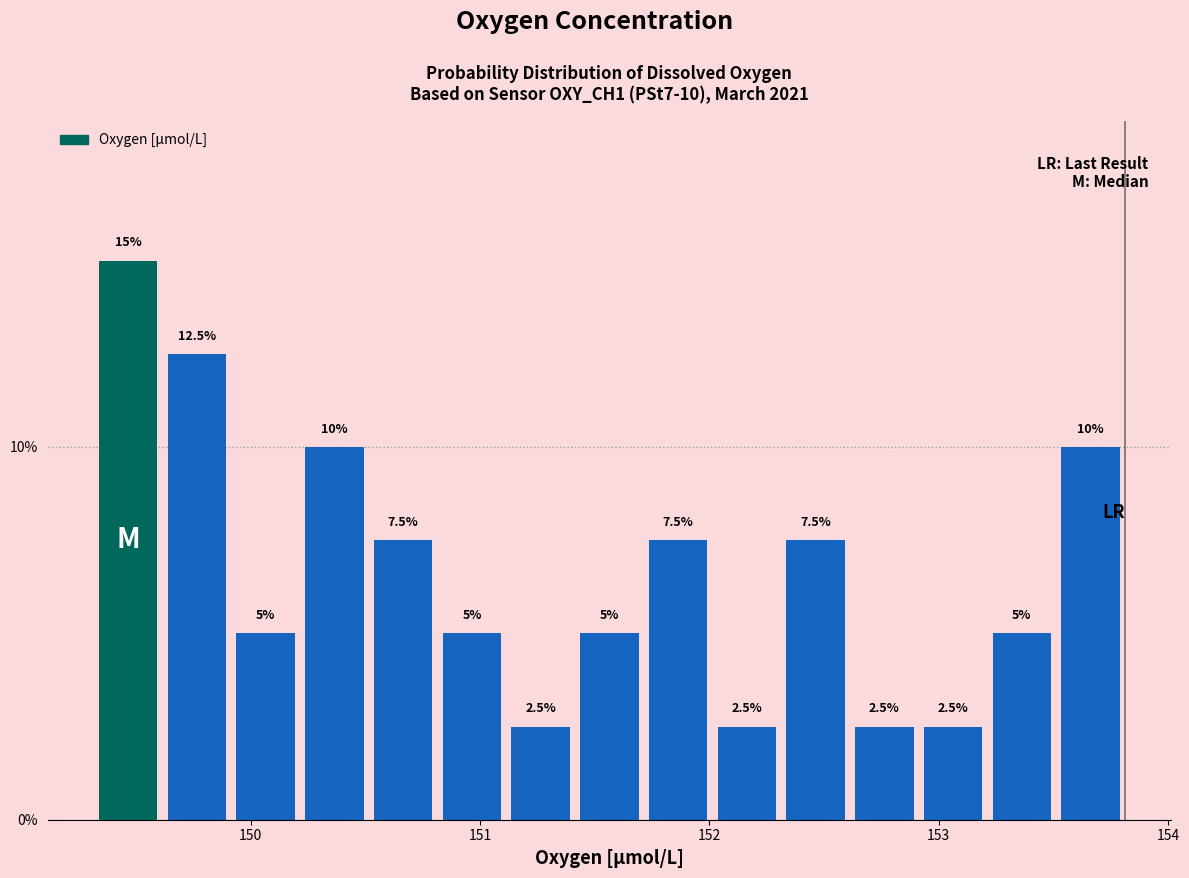

Around what value on the x-axis is the tallest bar? Give the approximate position of its centre, as read against the axis.

149.5